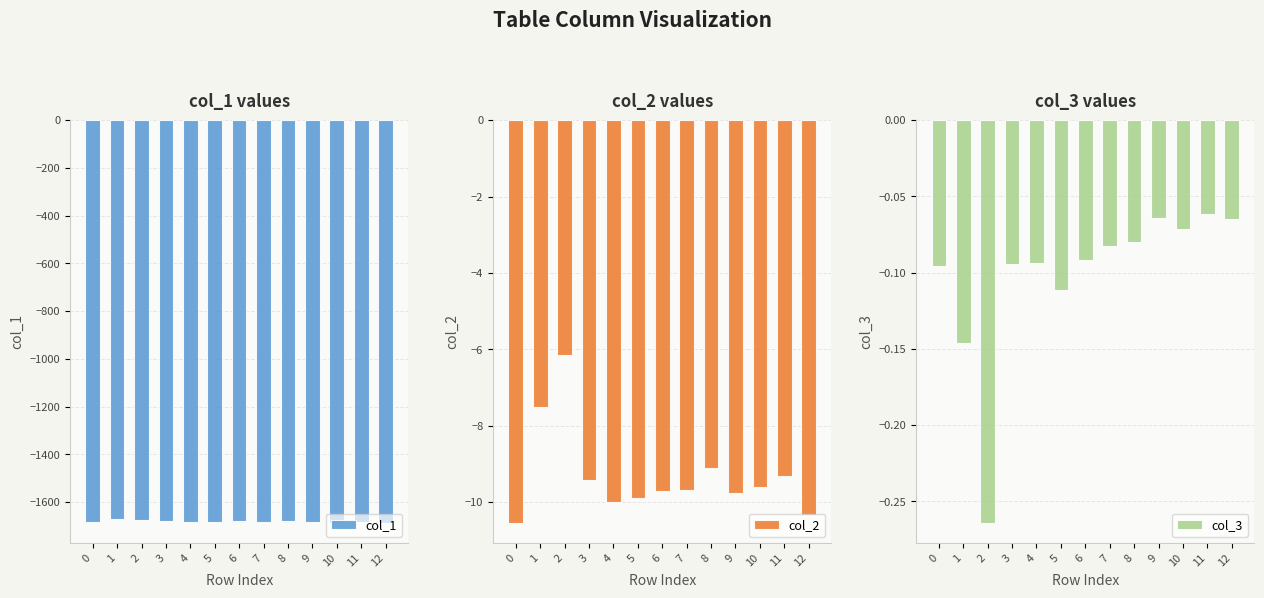

Is the value of col_2 at 10 greater than the value of col_3 at 4?

No